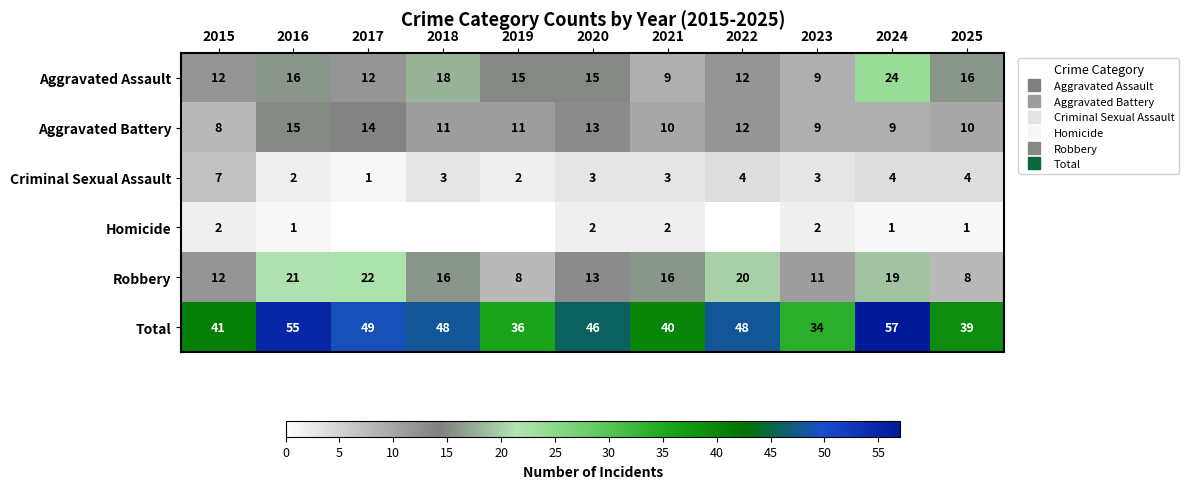

At which label is Criminal Sexual Assault closest to 4?

2022